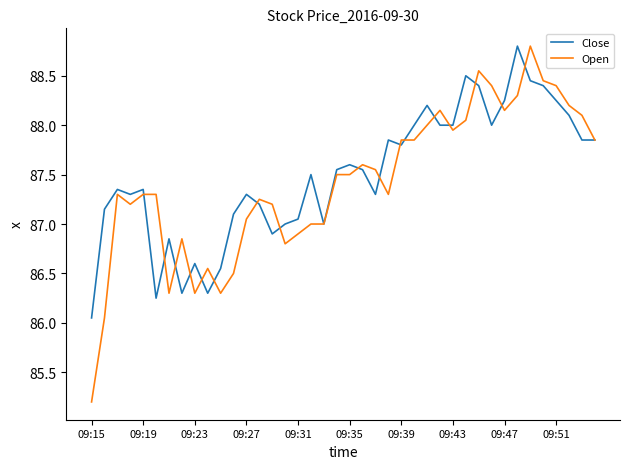

What is the minimum value shown in the chart?

85.2